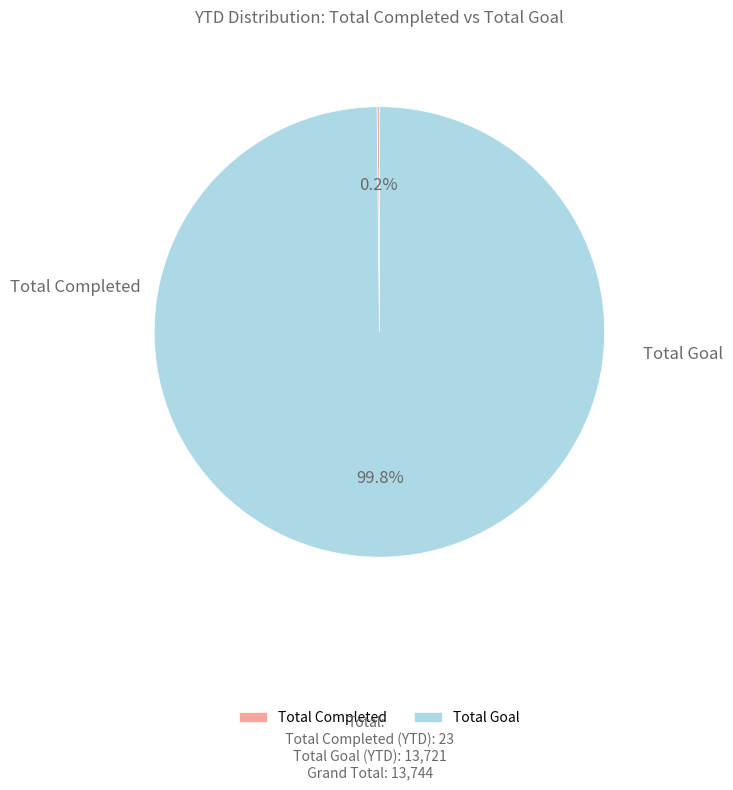

Which slice represents more than half of the pie?

Total Goal